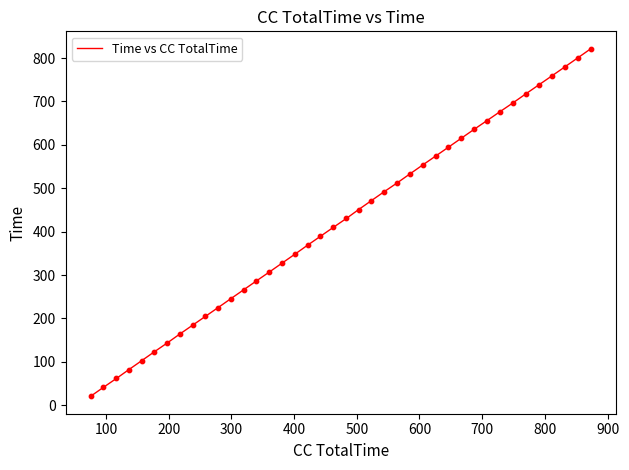

What is the difference between the maximum and minimum values?

800.8